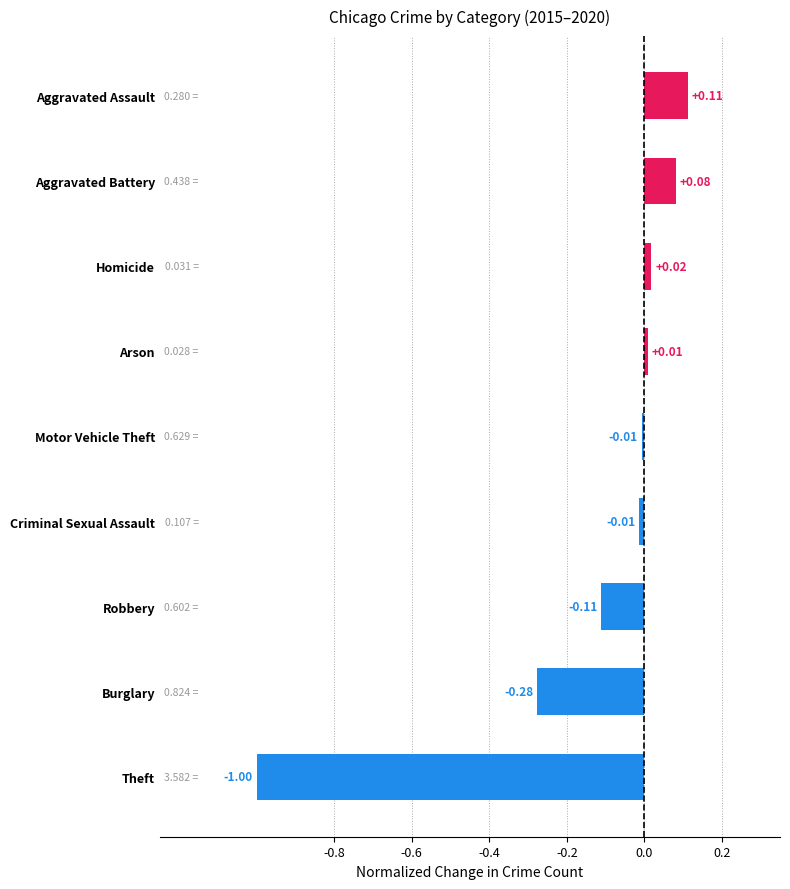

What is the change in value from Motor Vehicle Theft to Aggravated Battery?

+0.1